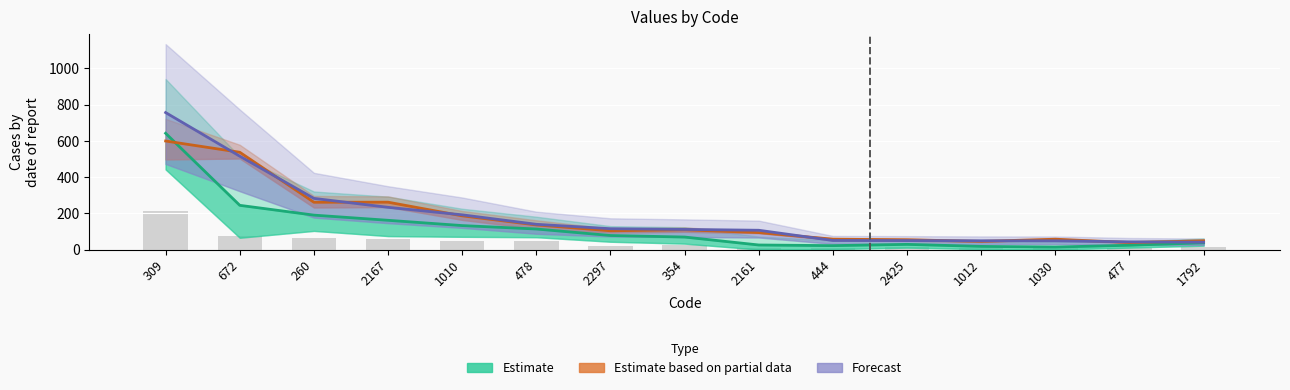

What is the label of the 5th bar from the left?

1010